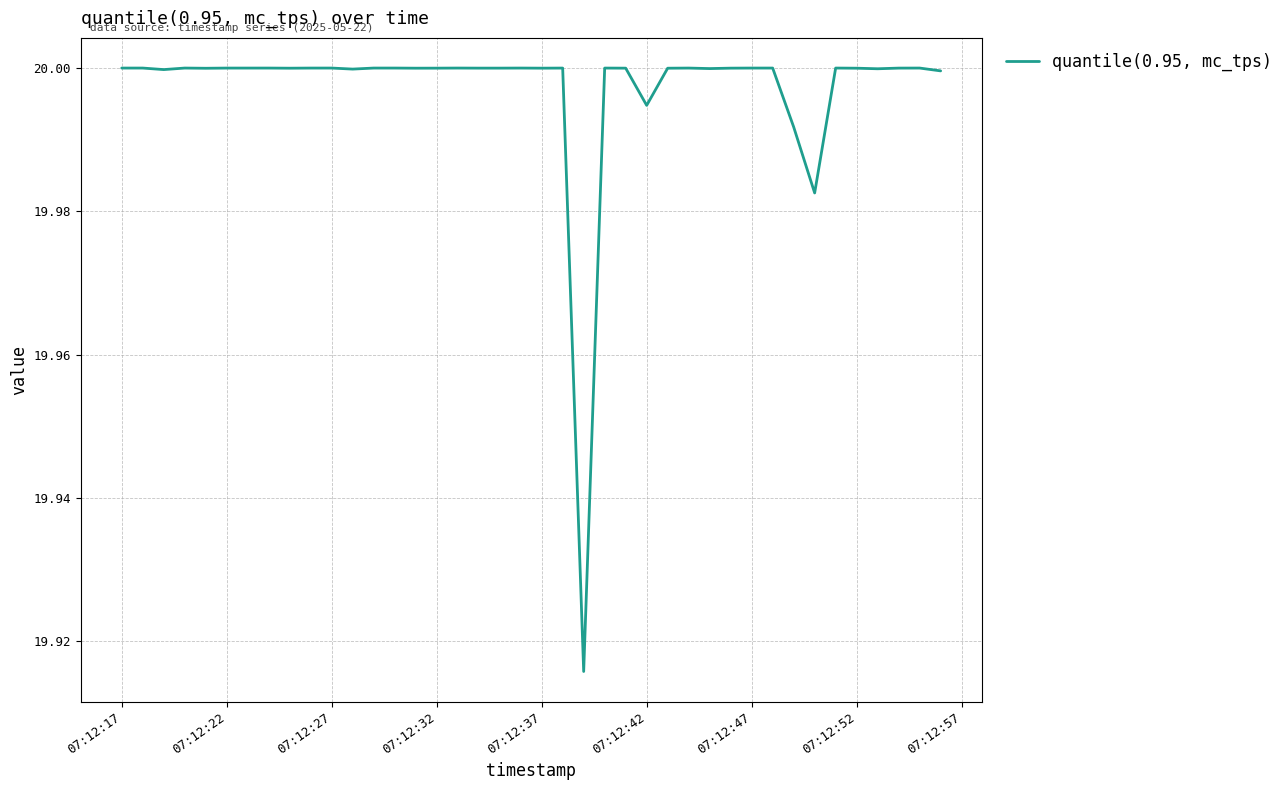

The chart shows a value of 7.5 at 07:12:42. True or false?

False